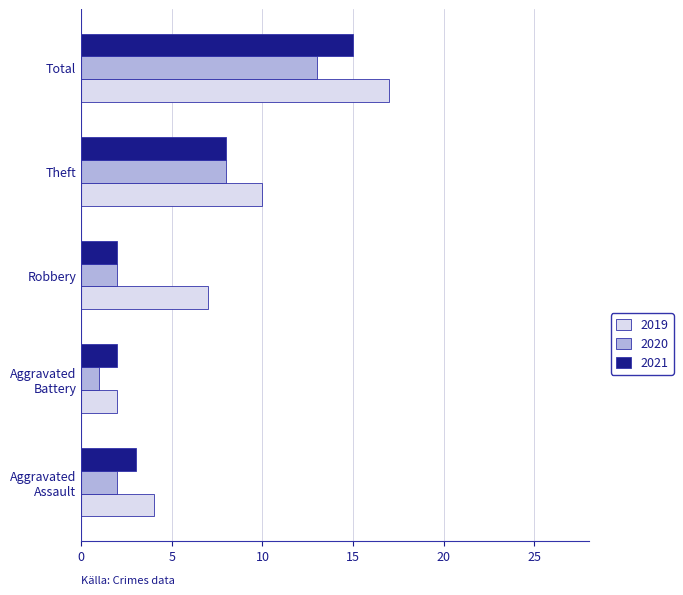

Is it true that 2020 equals 13 at Total?

True